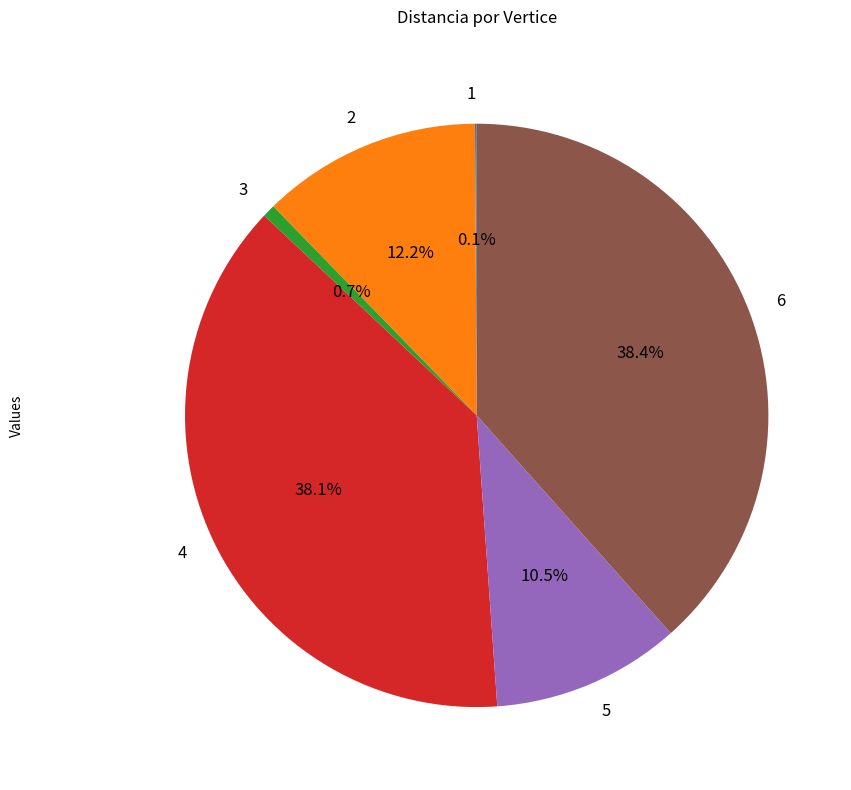

What is the ratio of the value at 2 to the value at 4?

0.3